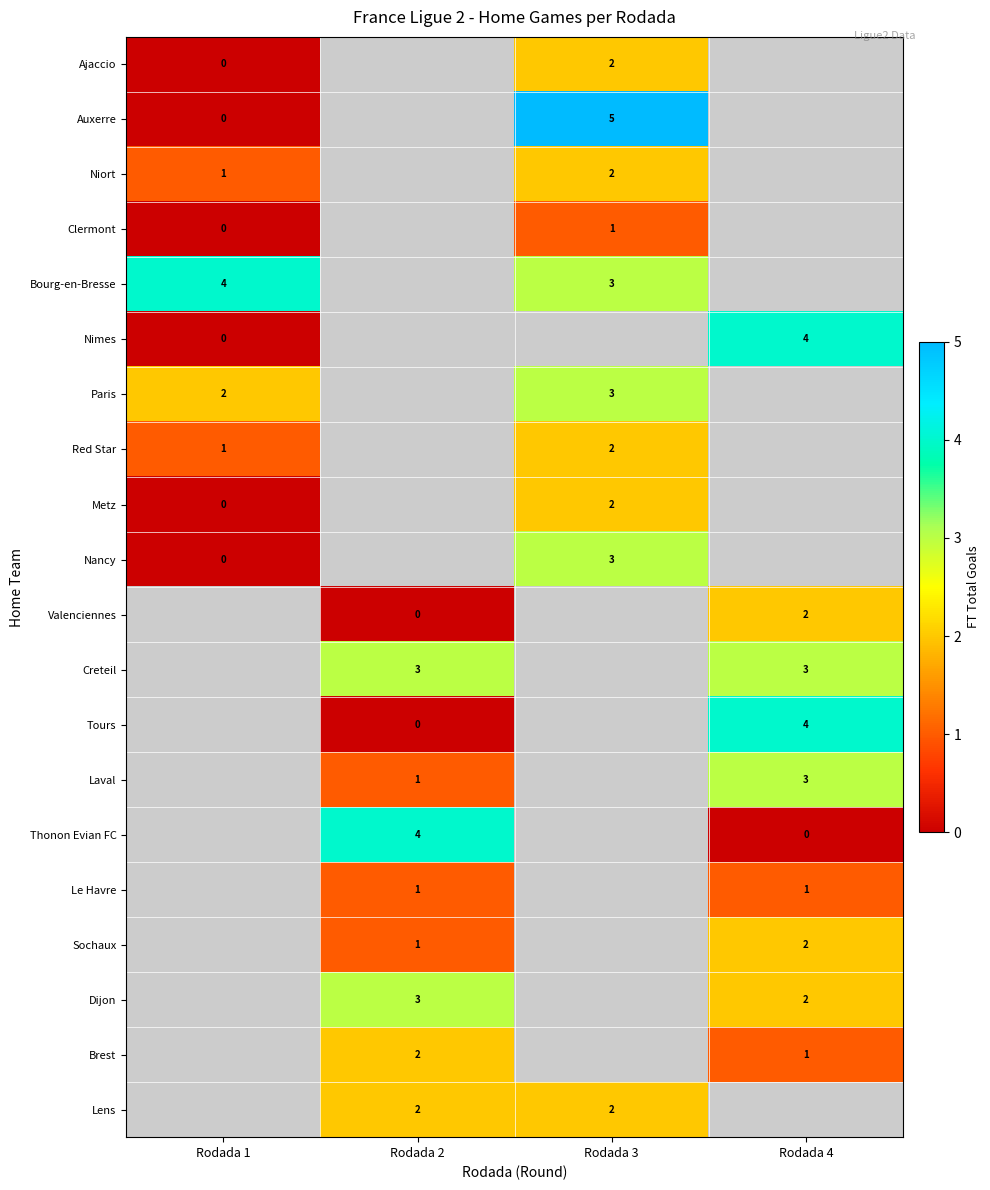

Is the value of Nimes at Rodada 4 greater than the value of Dijon at Rodada 4?

Yes